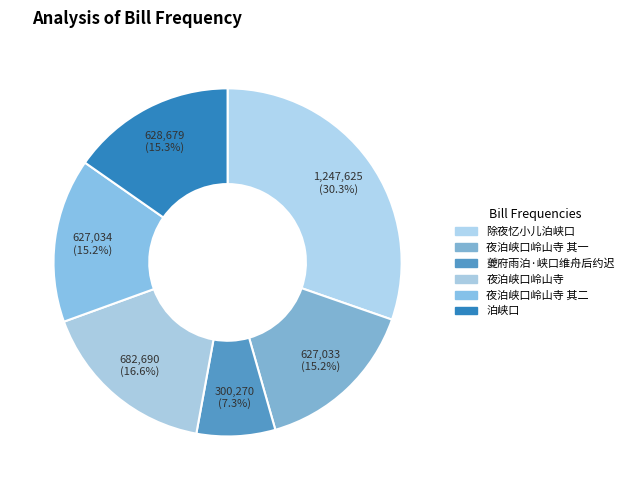

To the nearest percent, what is the combined percentage of 夜泊峡口岭山寺 其一 and 夜泊峡口岭山寺?

32%